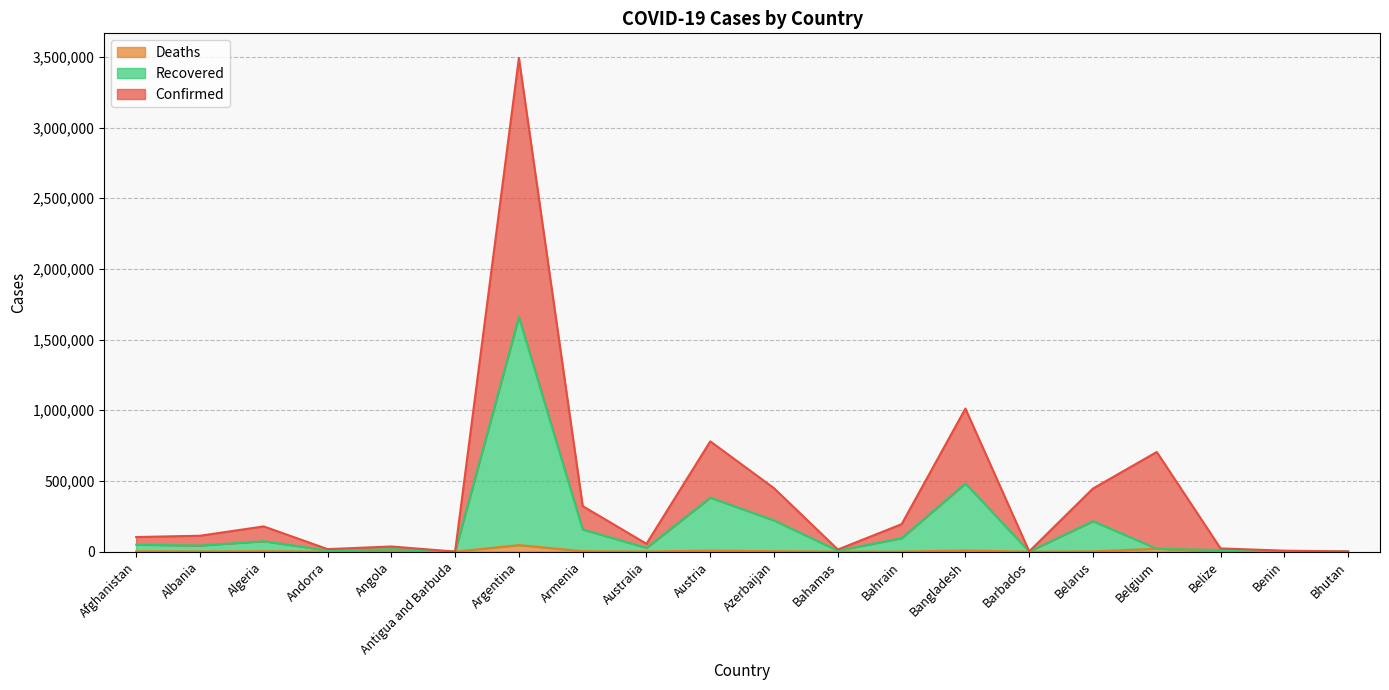

At which label does Deaths reach its peak?

Argentina